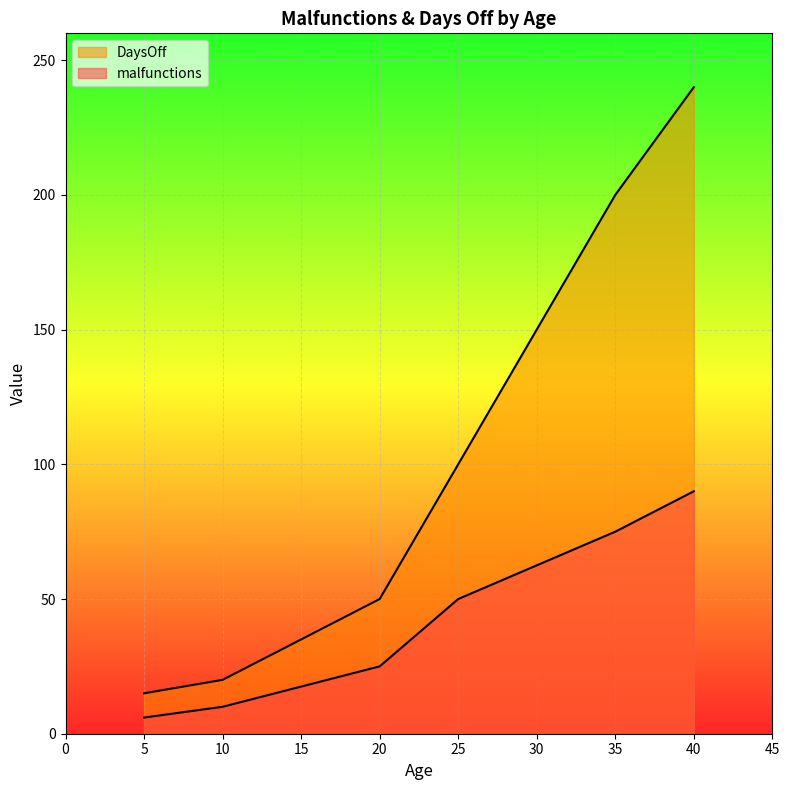

Which label corresponds to the smallest value in the chart?

5